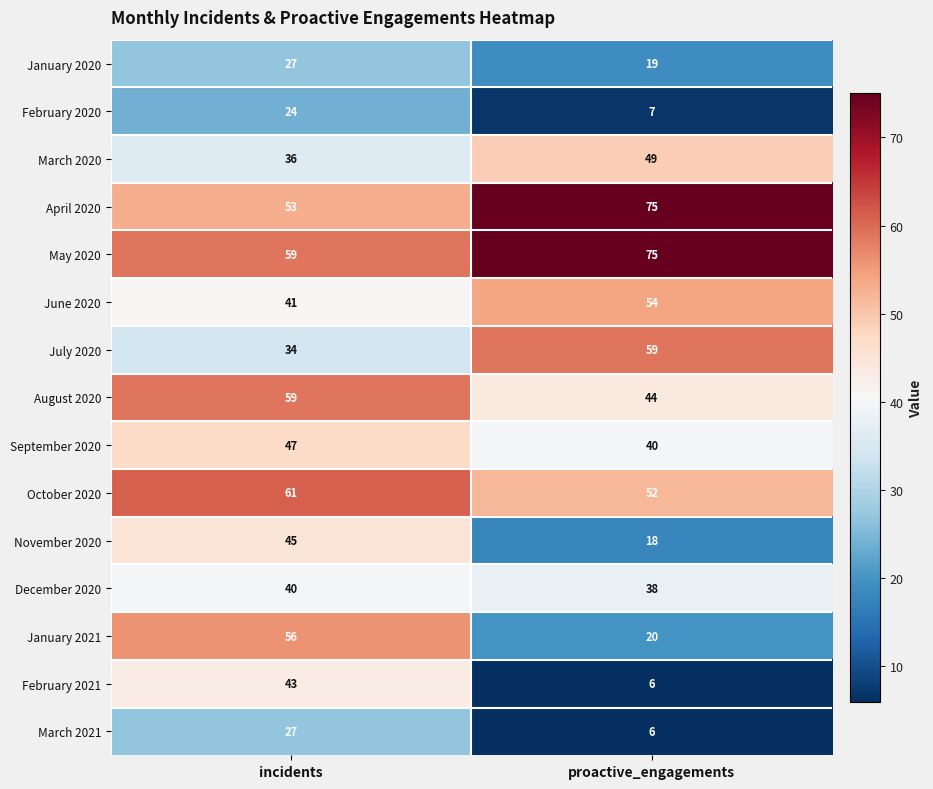

How many data points in December 2020 are less than 40?

1